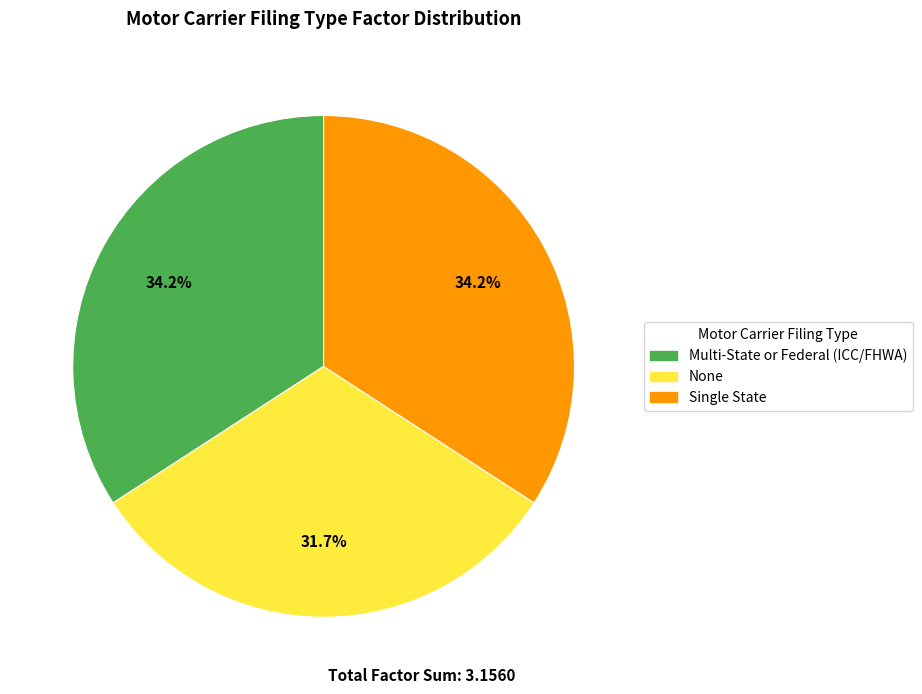

Is None the majority of the pie?

No